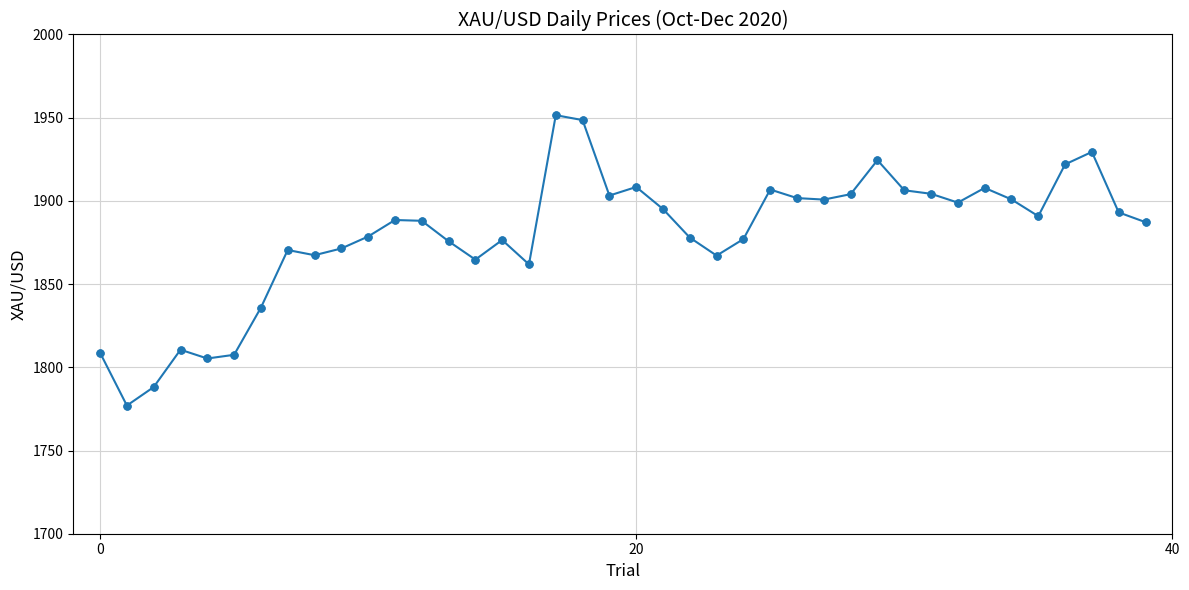

What is the value of the 30th point from the left?

1924.5